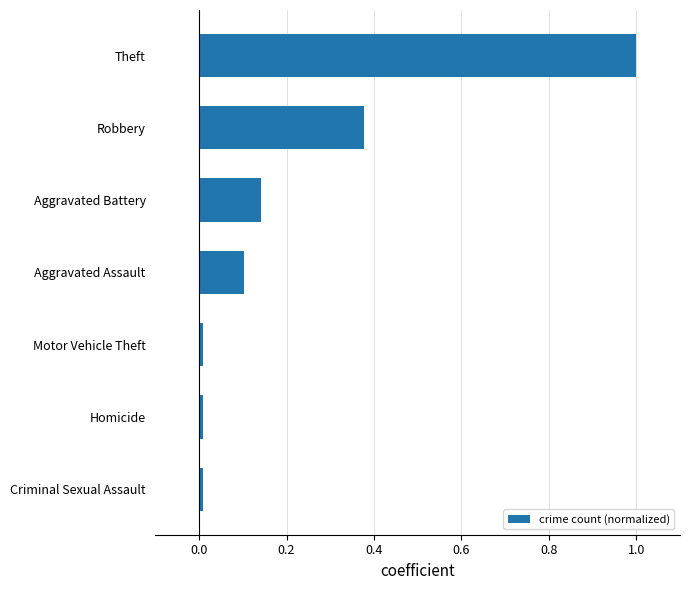

At which category does the chart reach its peak across all series?

Theft